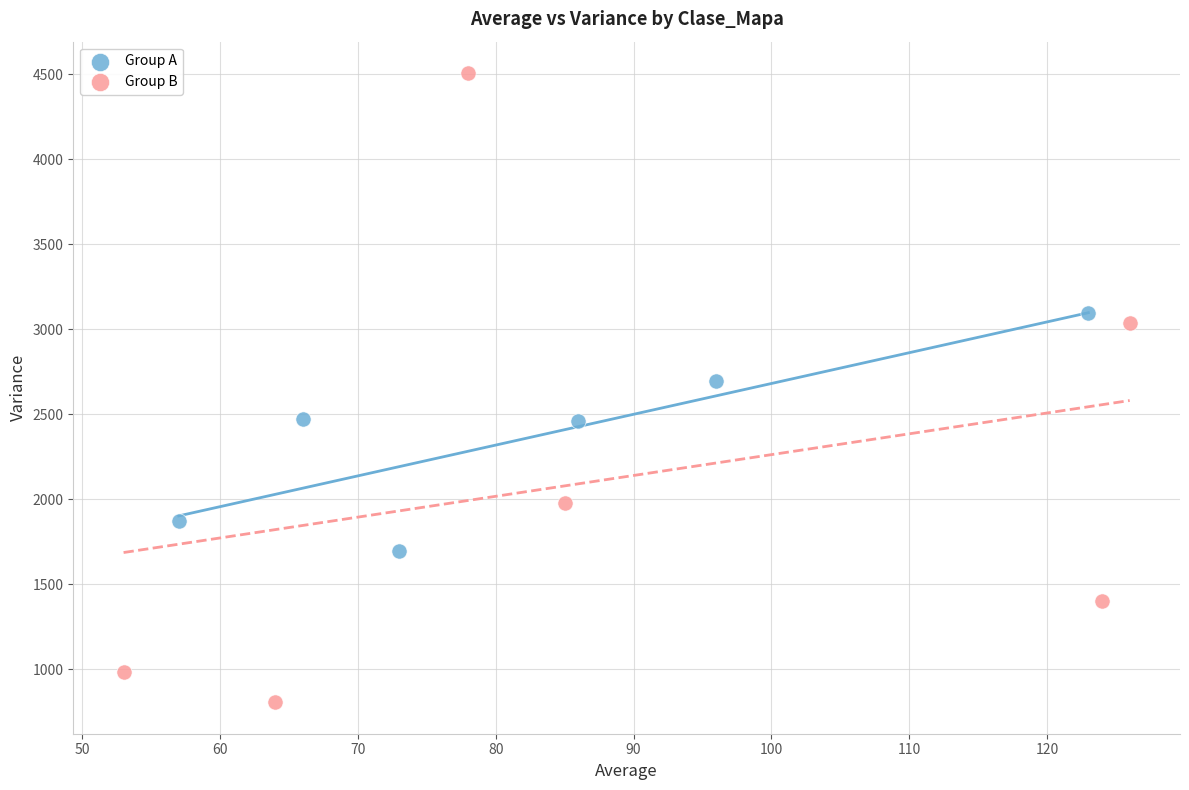

Which series reaches the maximum Y coordinate?

Group B